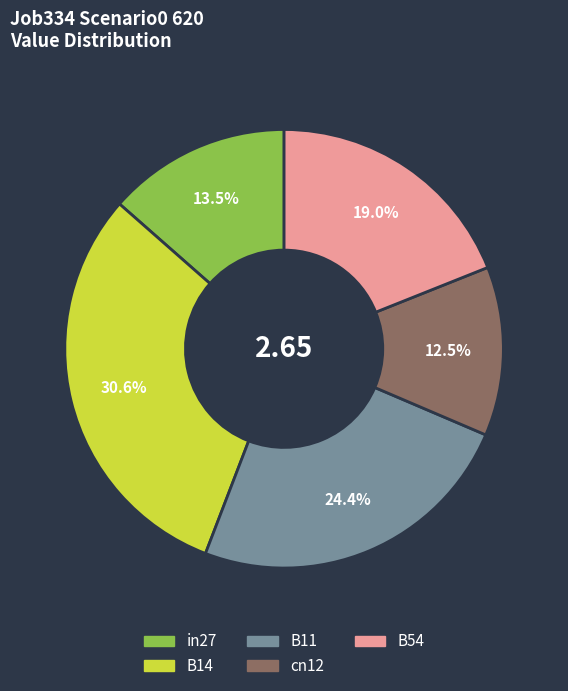

To the nearest percent, what is the combined percentage of B14 and in27?

44%